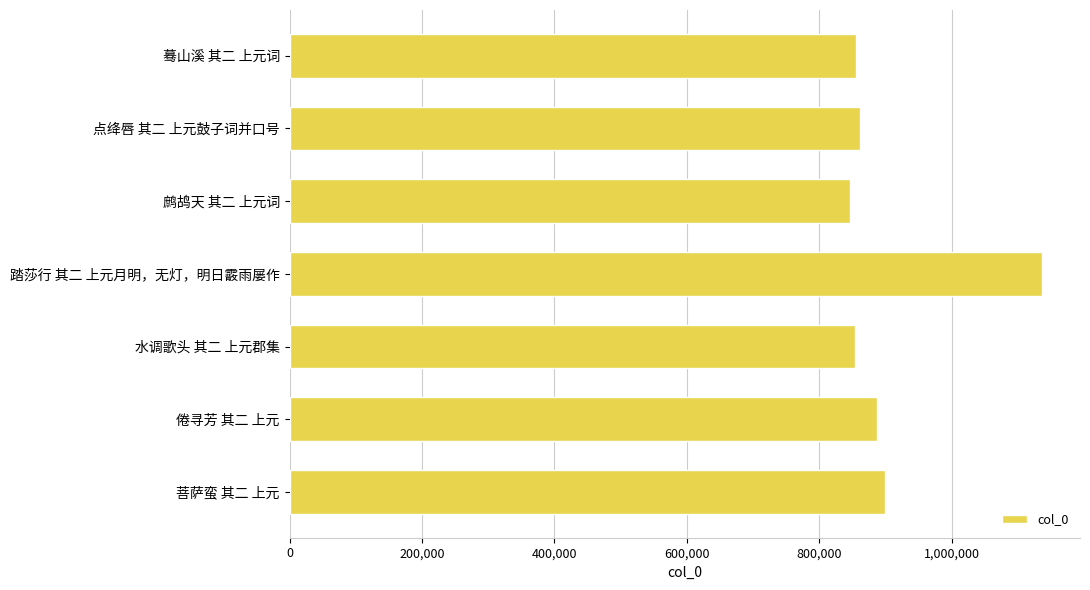

Approximately how many times larger is the value at 倦寻芳 其二 上元 compared to 蓦山溪 其二 上元词?

1.0